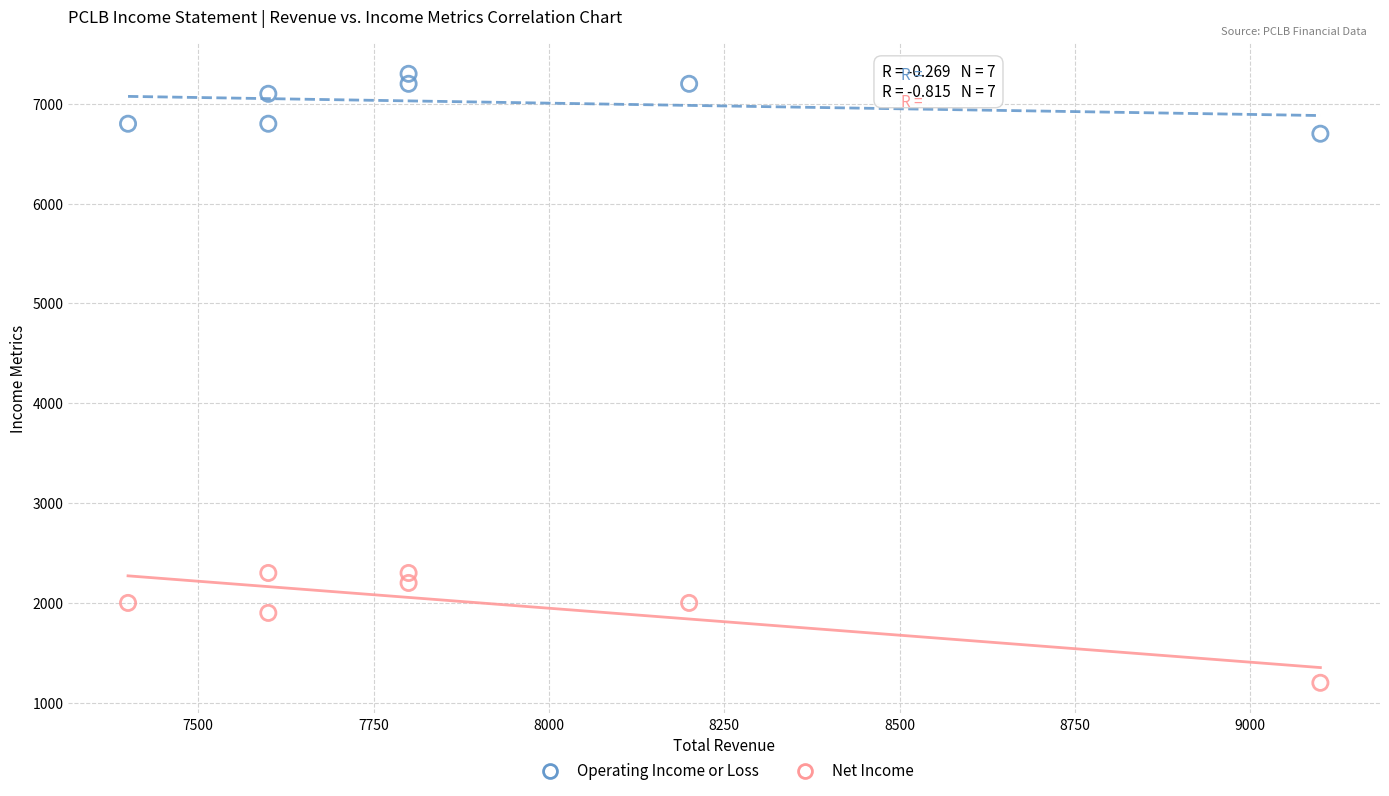

In the Net Income series, what Y value is closest to 1750?

1900